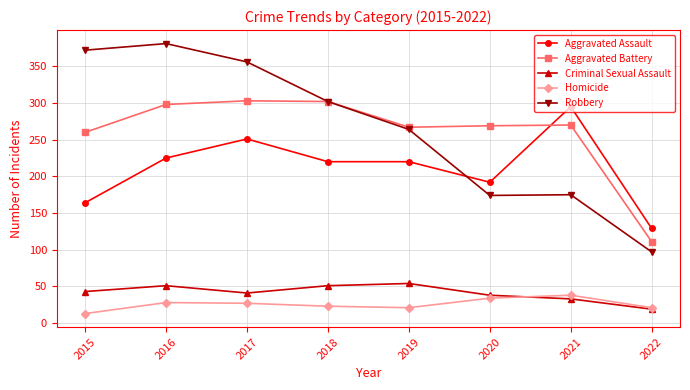

Which series has the largest range (max minus min)?

Robbery